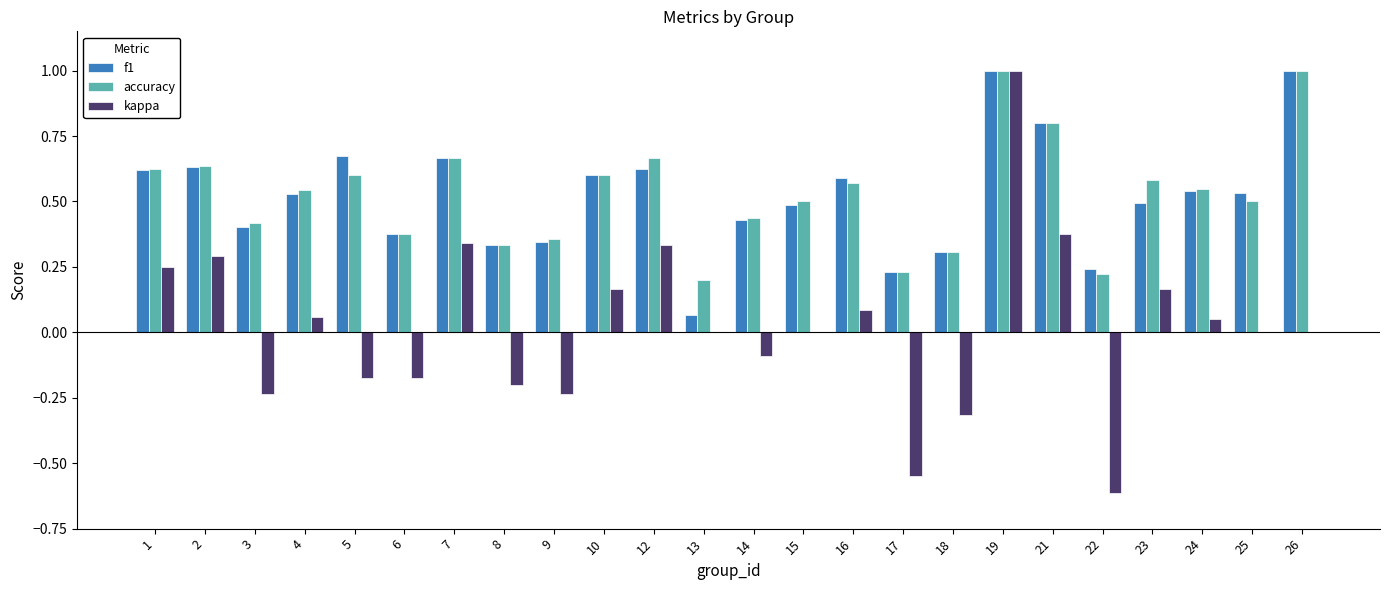

What is the sum of the accuracy values at 7 and 18?

1.0